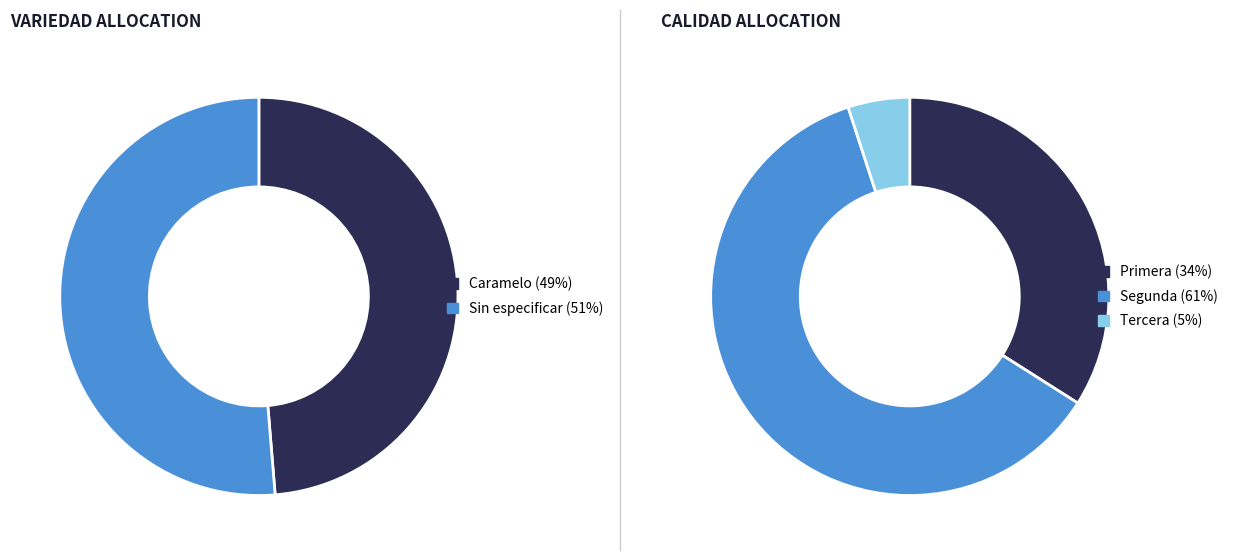

Is there any slice that represents more than half of the pie?

Yes